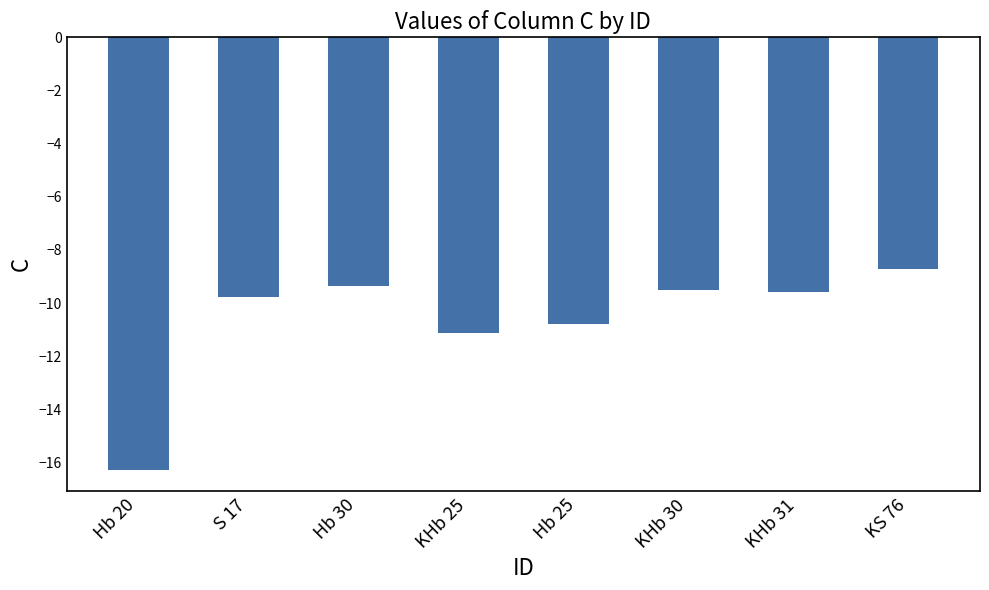

Which category has the lowest value across all series?

Hb 20